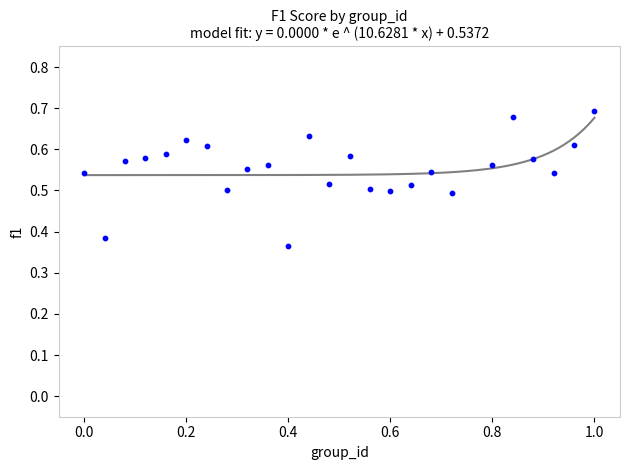

What is the range of Y values (max minus min)?

0.3